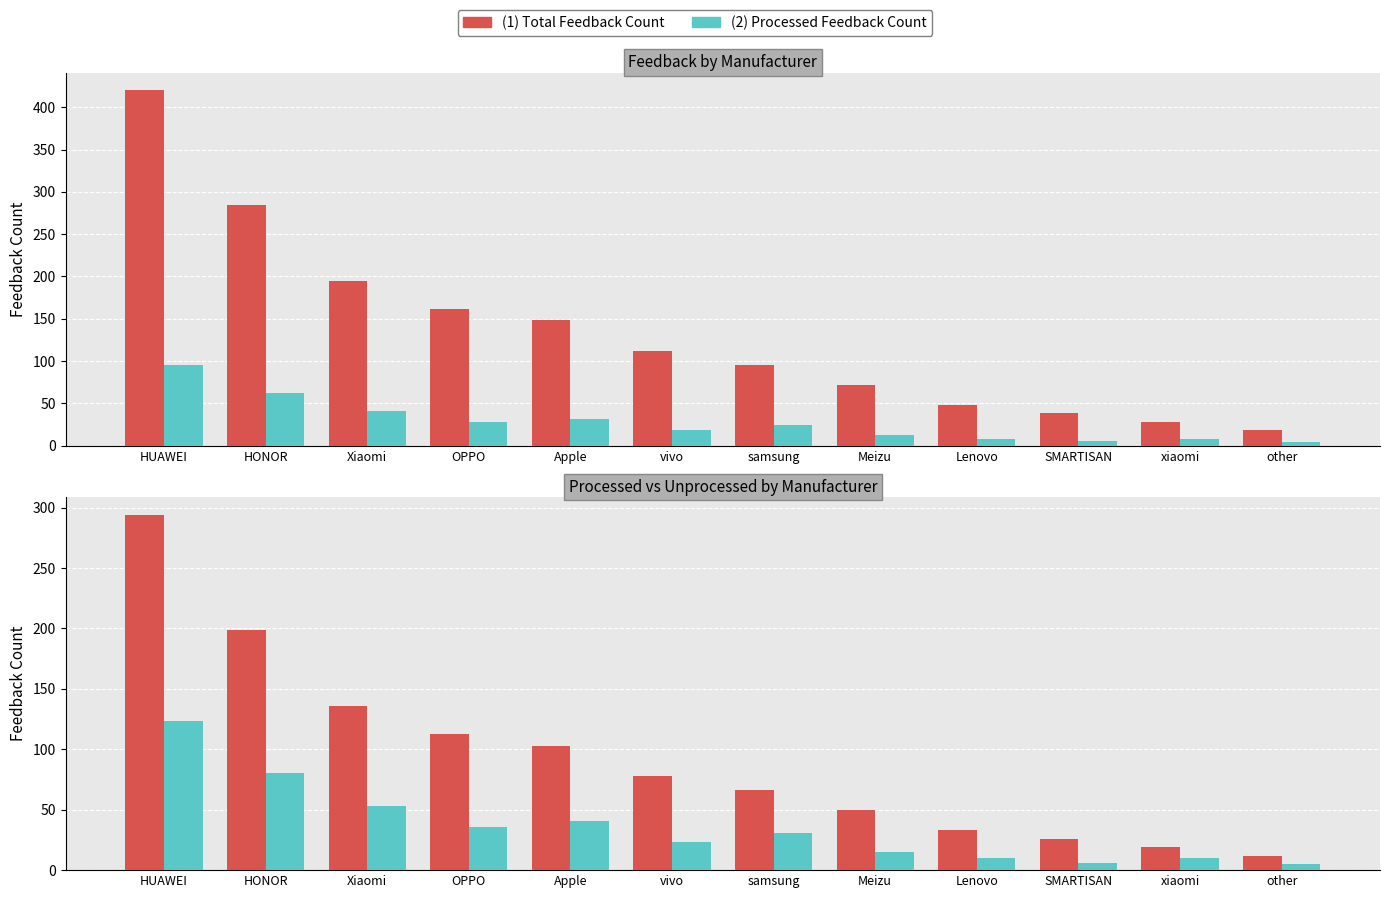

How many data points in (2) Processed Feedback Count are above 31?

5